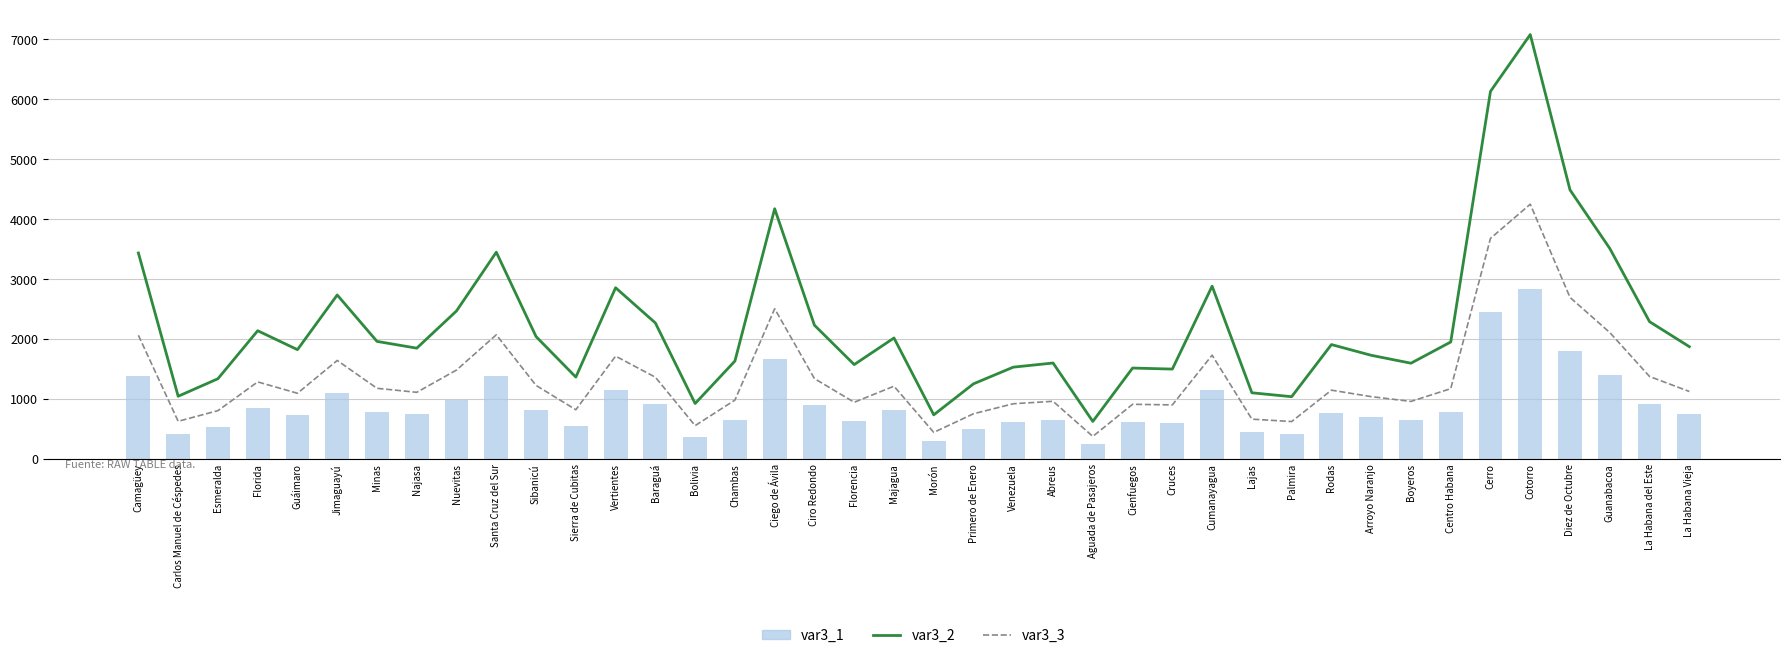

What is the approximate value of var3_2 at La Habana Vieja?

1870